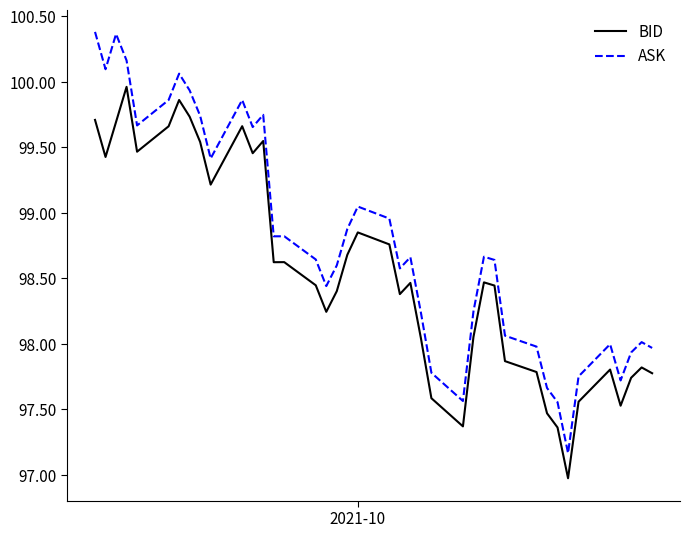

True or false: BID and ASK intersect in this chart.

False